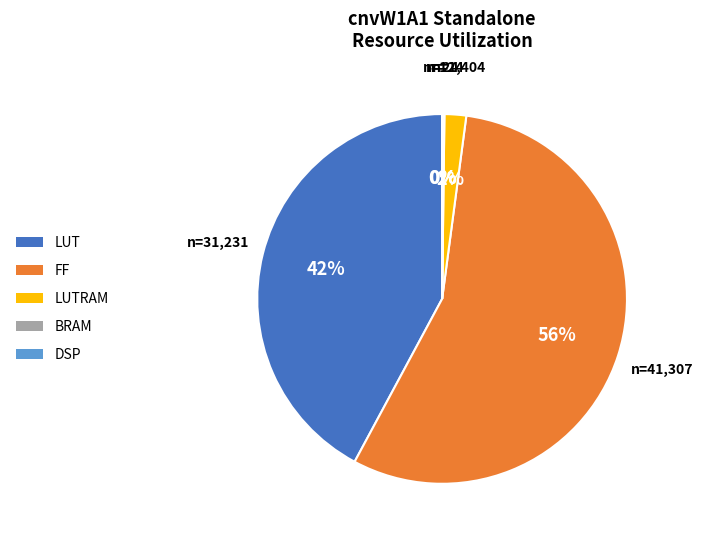

What percentage is the FF slice, to the nearest percent?

56%